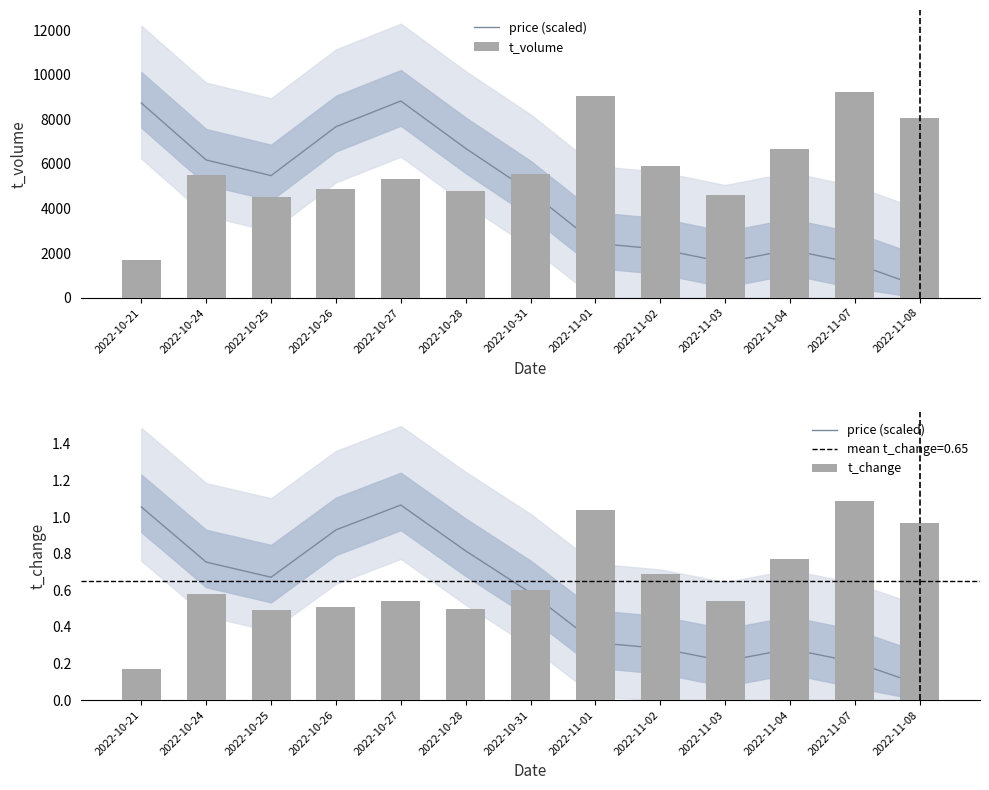

What is the difference between the highest and lowest values at 2022-11-03?

4604.8